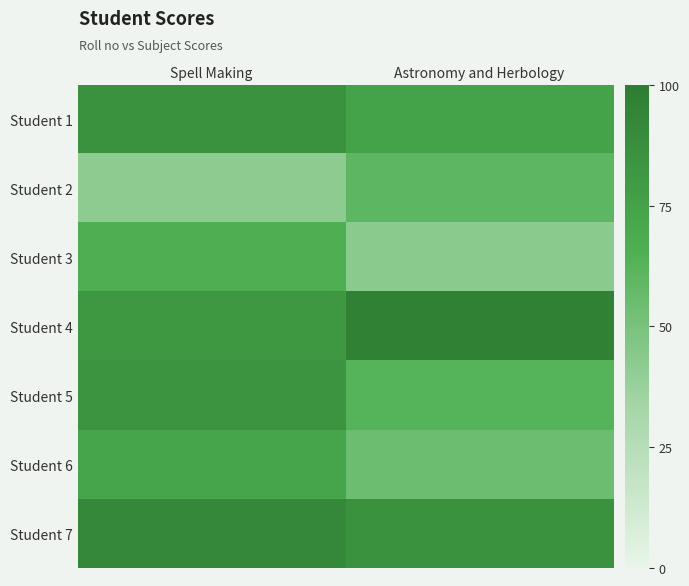

At which category is the sum across all series the highest?

Spell Making